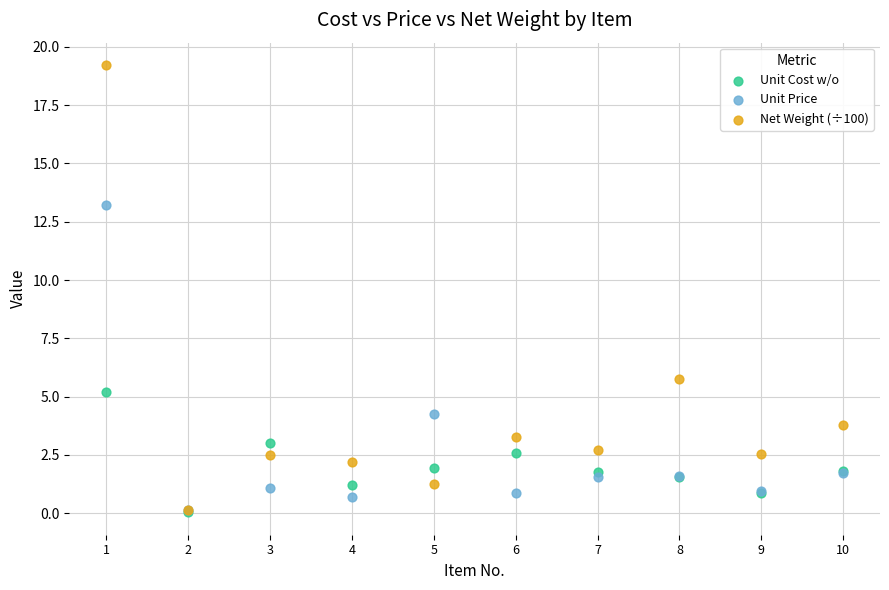

In the Net Weight (÷100) series, what Y value is closest to 9?

5.8